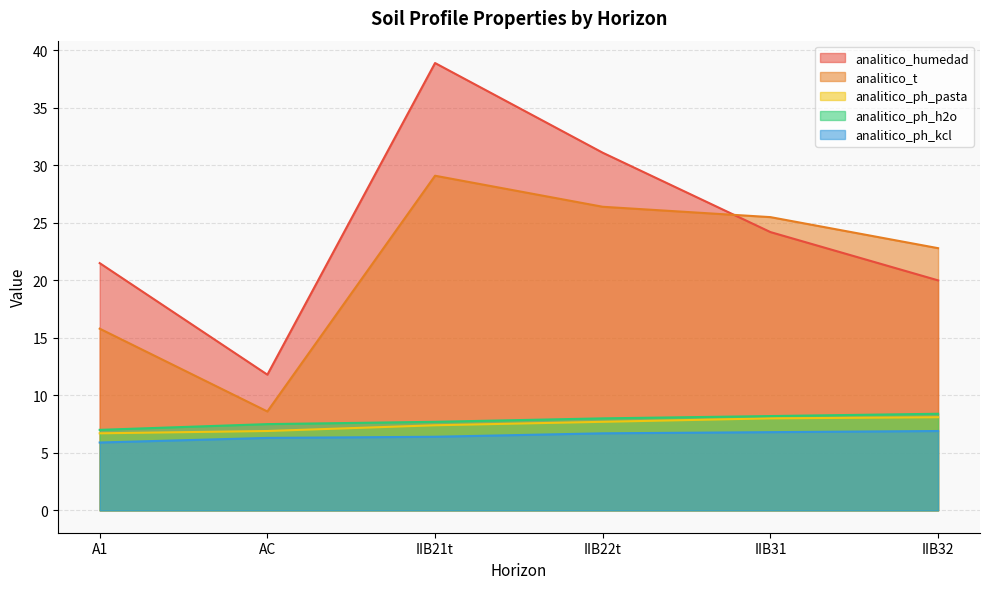

Reading left to right, list all the values displayed in this chart.

analitico_humedad: A1=21.5	AC=11.8	IIB21t=38.9	IIB22t=31.1	IIB31=24.2	IIB32=20.0
analitico_t: A1=15.8	AC=8.6	IIB21t=29.1	IIB22t=26.4	IIB31=25.5	IIB32=22.8
analitico_ph_pasta: A1=6.7	AC=6.9	IIB21t=7.4	IIB22t=7.7	IIB31=8.0	IIB32=8.1
analitico_ph_h2o: A1=7.0	AC=7.5	IIB21t=7.7	IIB22t=8.0	IIB31=8.2	IIB32=8.4
analitico_ph_kcl: A1=5.9	AC=6.3	IIB21t=6.4	IIB22t=6.7	IIB31=6.8	IIB32=6.9